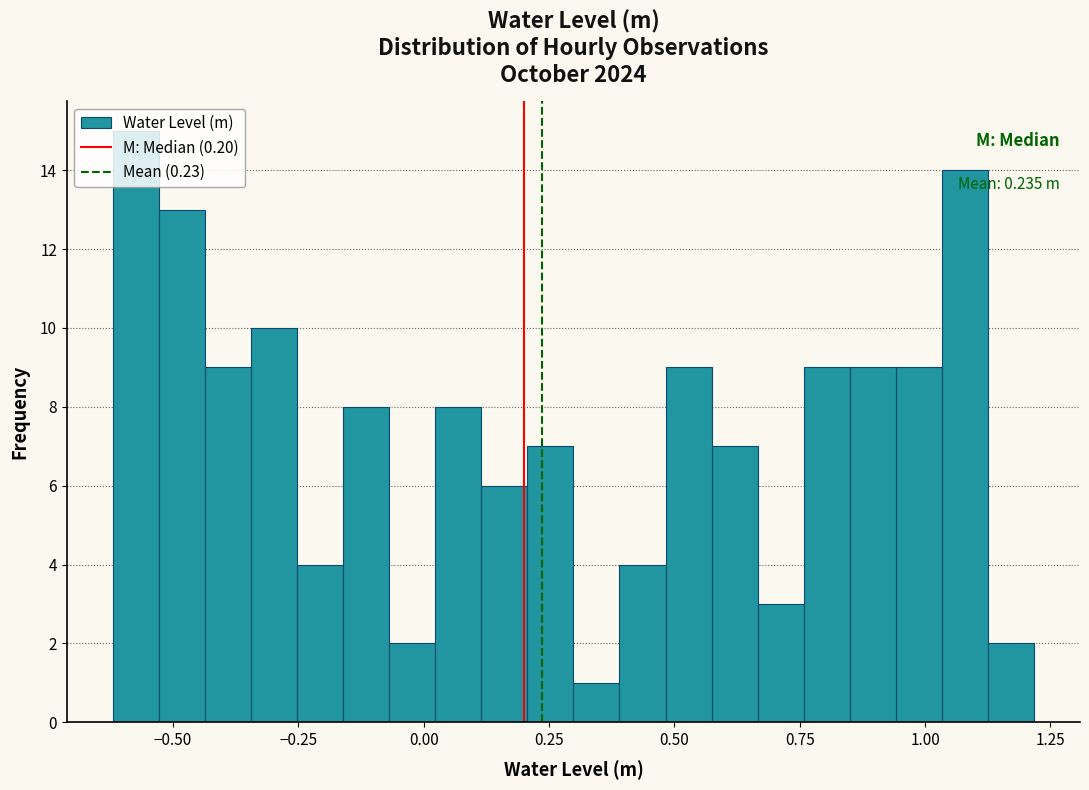

Read against the x-axis, roughly where is the centre of the tallest bar?

-0.55